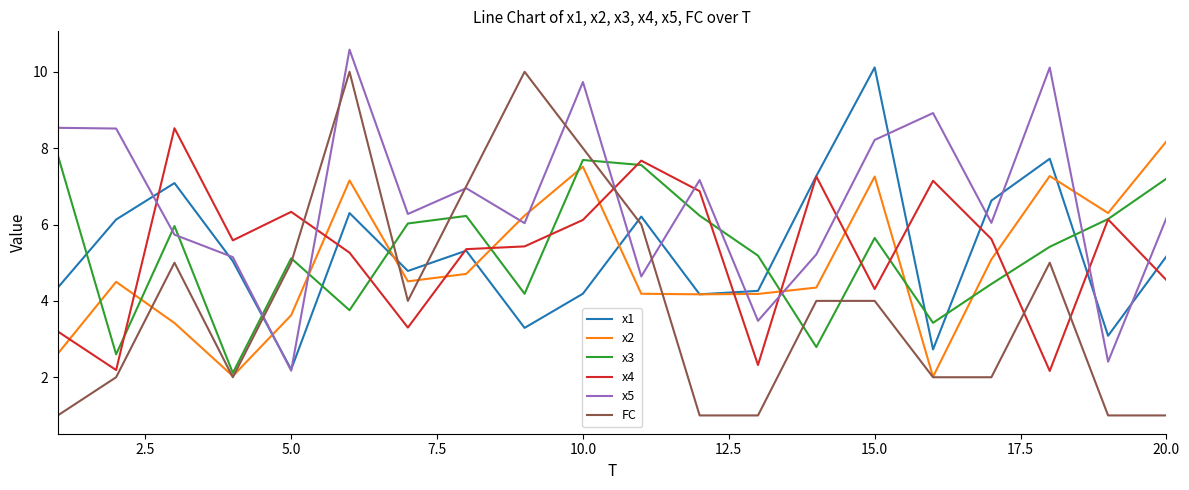

Which series has the widest spread of values?

FC